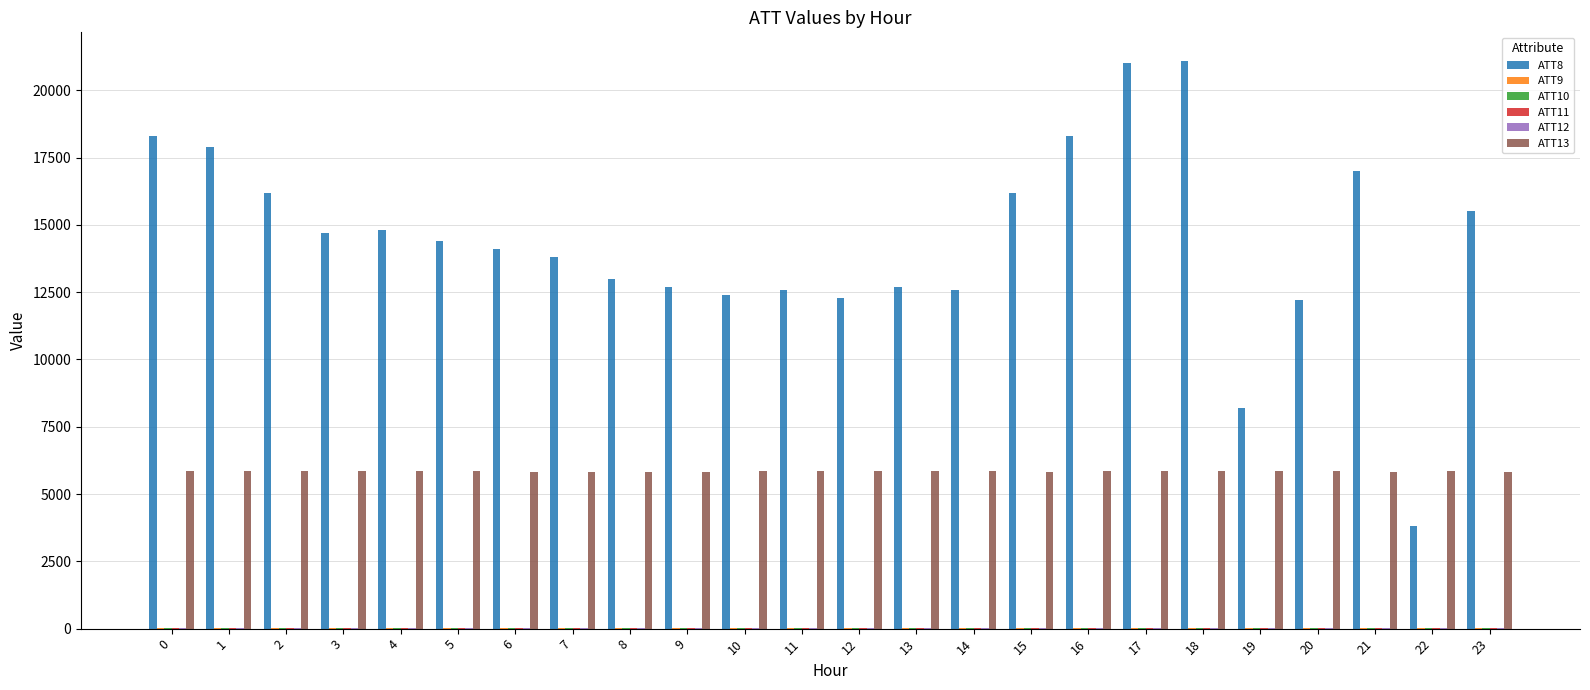

Which series has the largest total across all categories?

ATT8